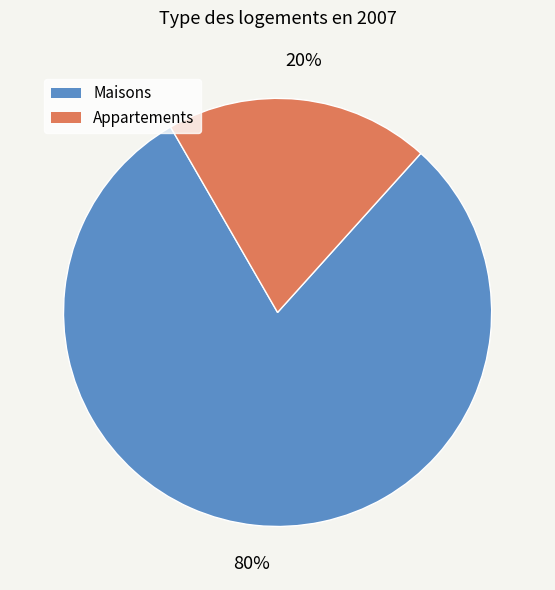

To the nearest percent, what is the difference between the largest and smallest slice percentages?

60%